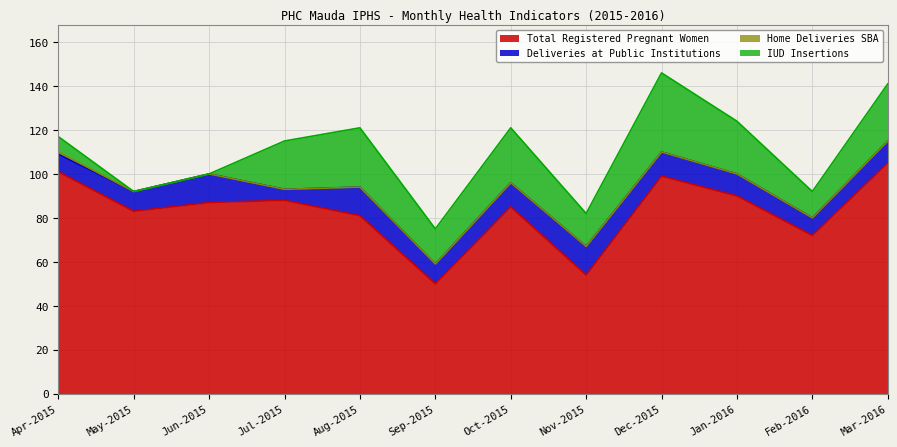

Where is IUD Insertions nearest to the value 18?

Sep-2015